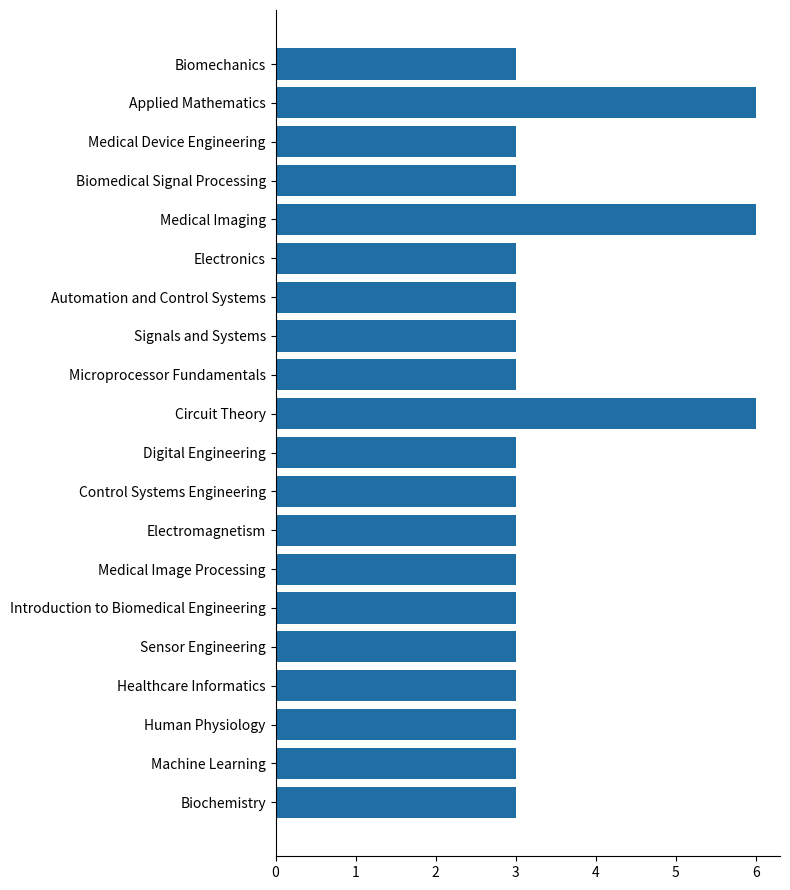

What is the sum of the values at Circuit Theory and Sensor Engineering?

9